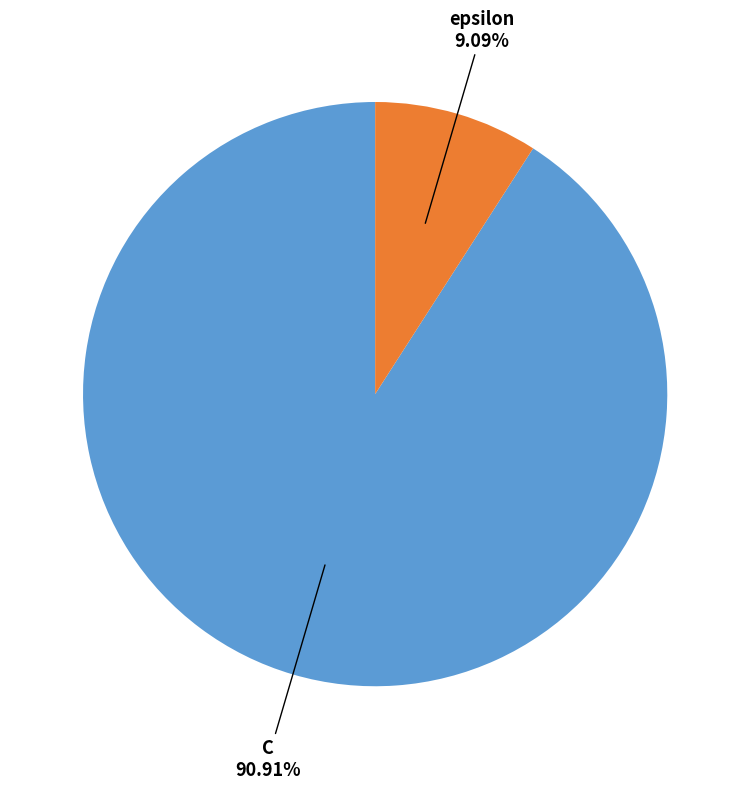

What is the largest slice in the pie chart?

C